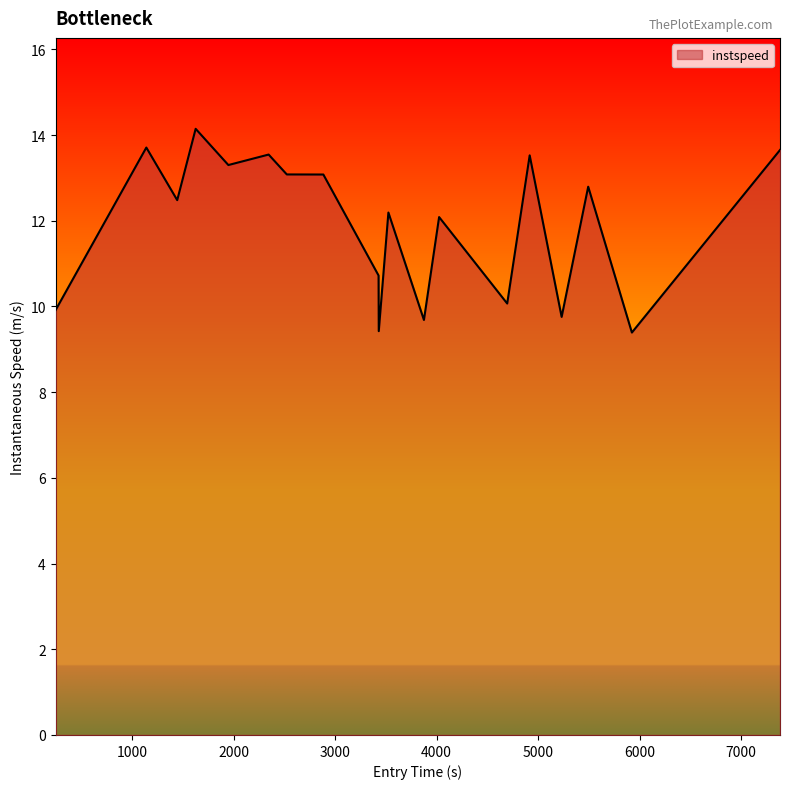

Reading right to left, what are all the values shown in this chart?

13.7	9.4	12.8	9.8	13.5	10.1	12.1	9.7	12.2	9.4	10.7	13.1	13.1	13.5	13.3	14.1	12.5	13.7	9.9